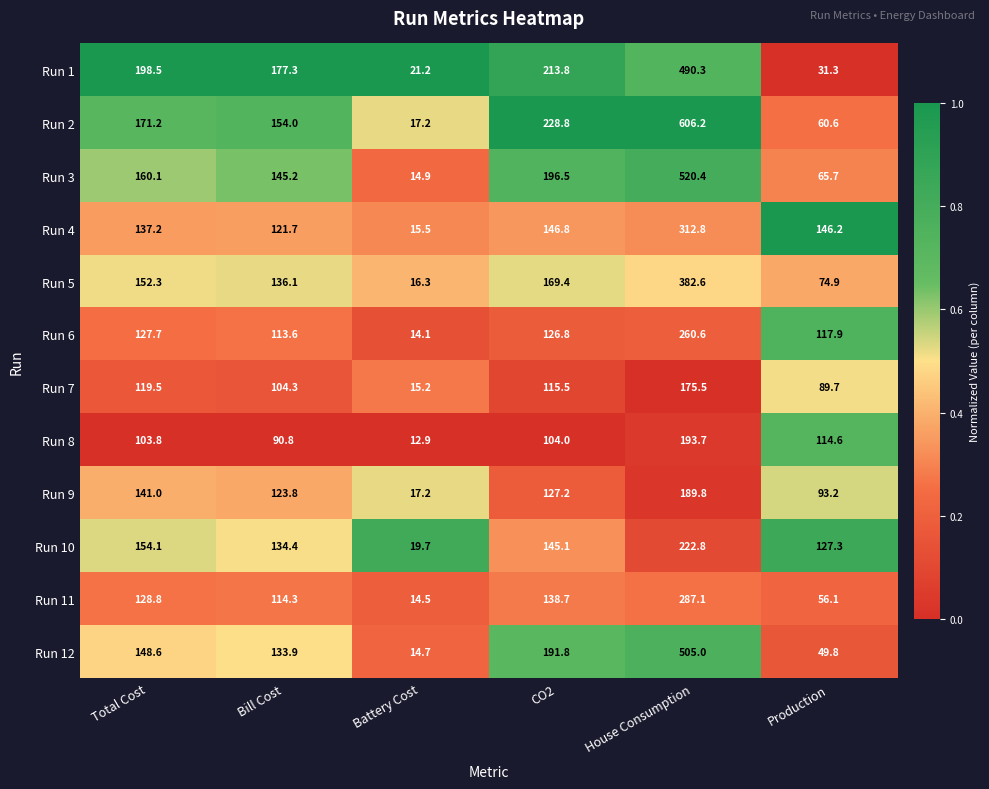

At which label does Run 6 first exceed 126?

Total Cost